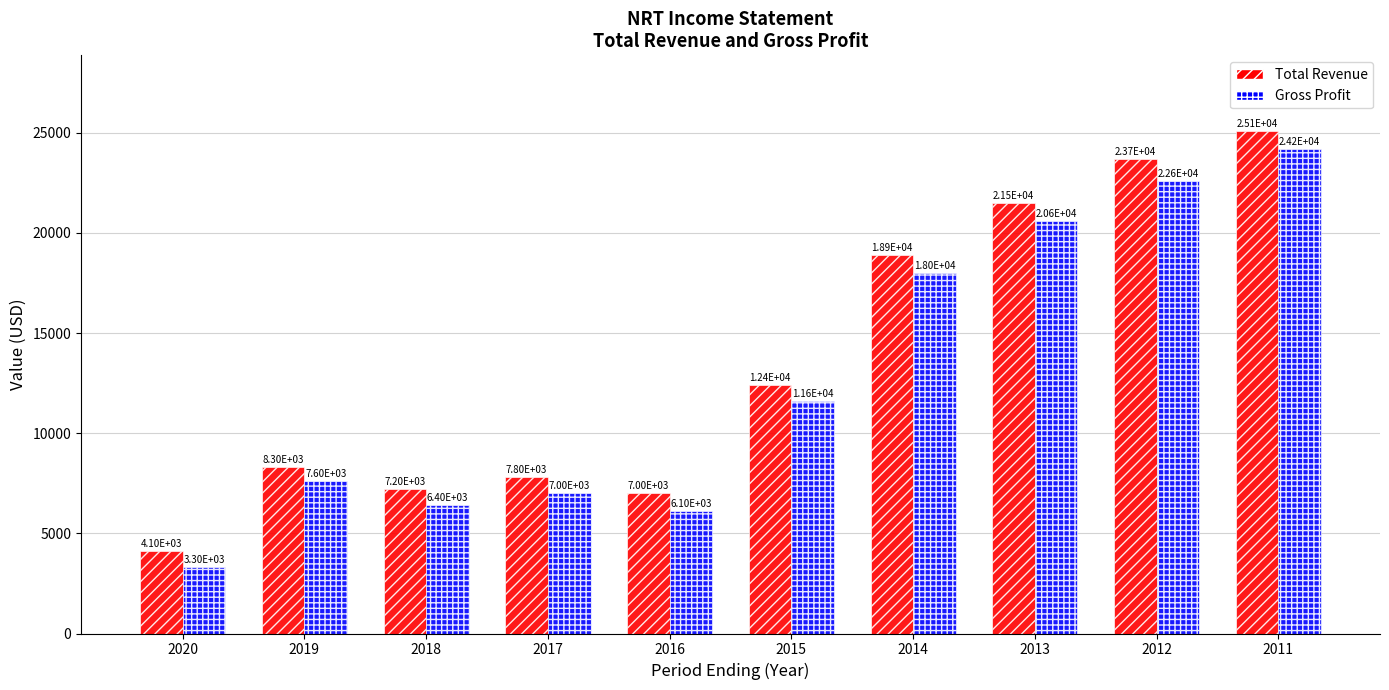

What is the value of the Gross Profit bar at the 6th from the left?

11600